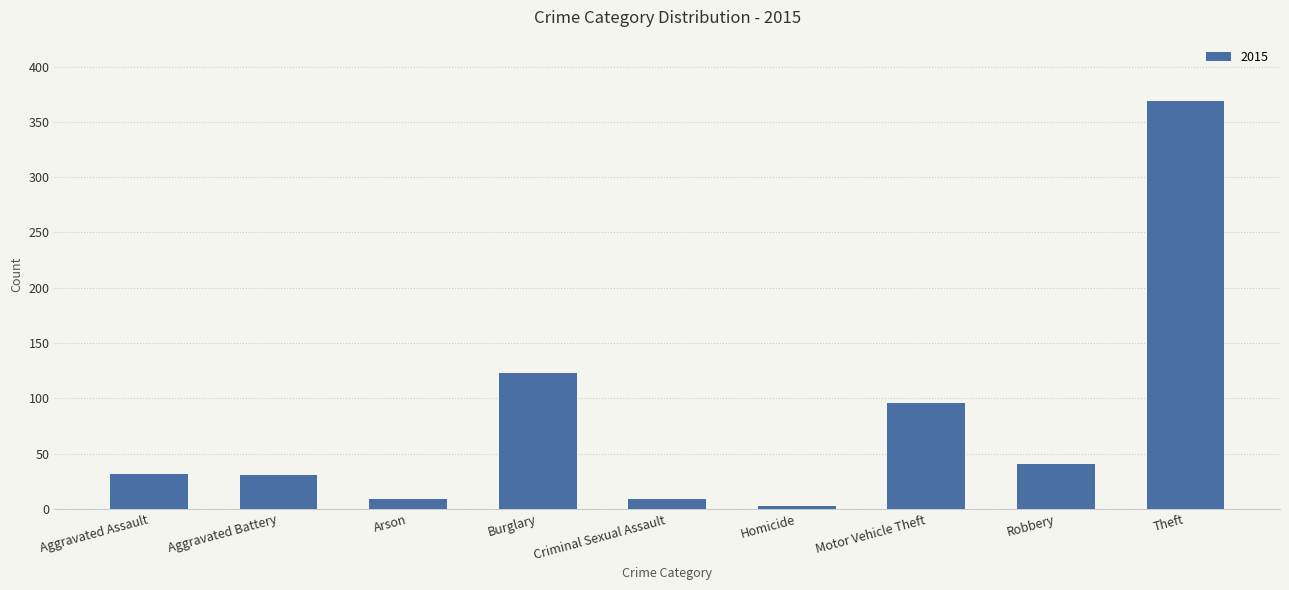

What is the sum of the values at Aggravated Battery and Robbery?

72